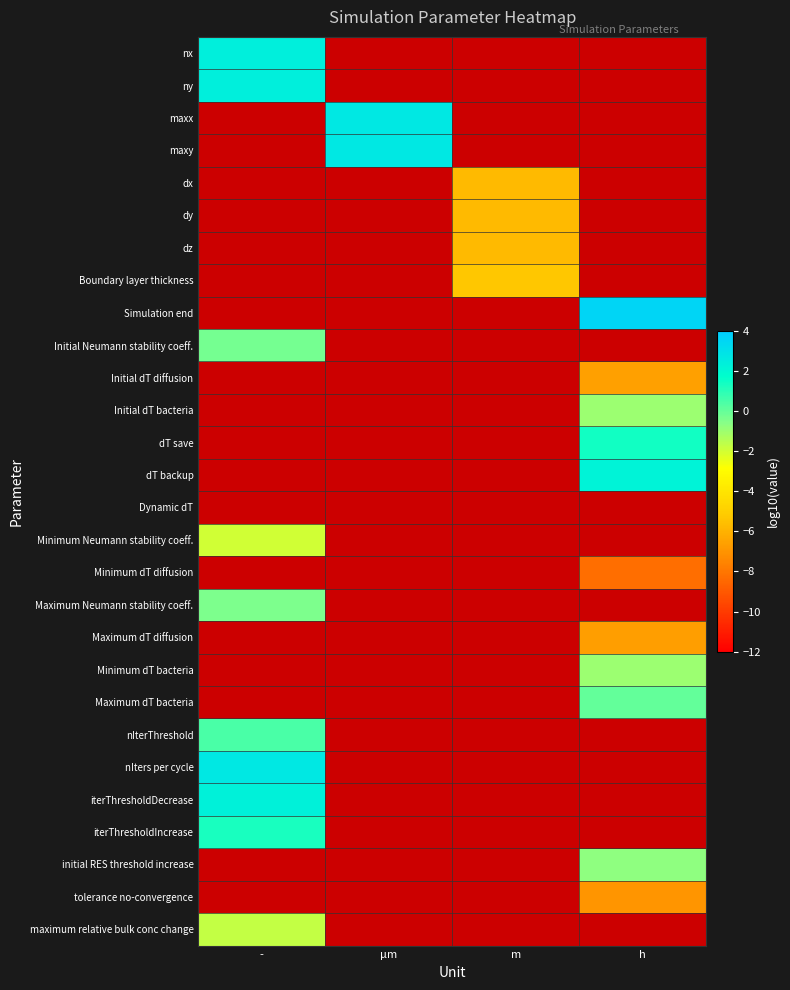

What is the smallest value displayed?

-8.3